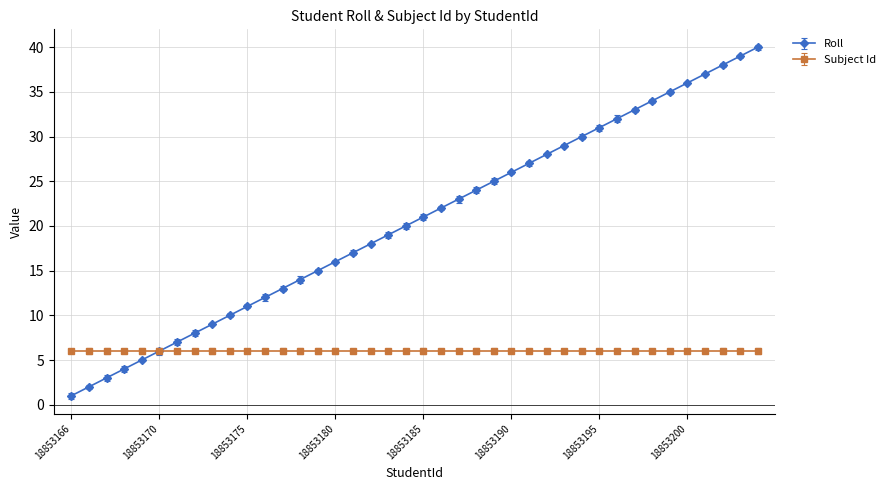

Rank the series by their maximum value, from highest to lowest.

Roll, Subject Id